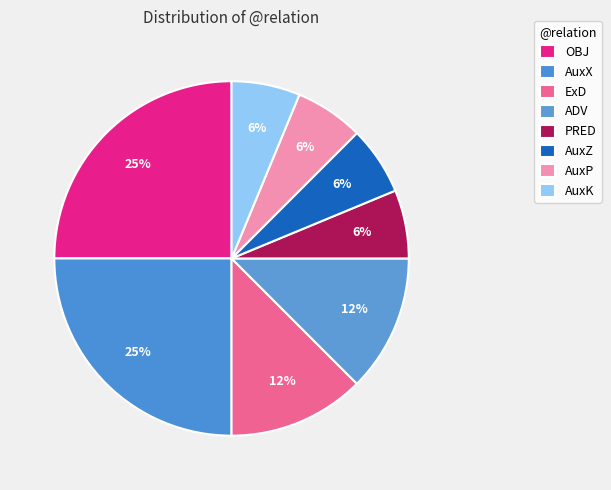

Count the number of slices in the pie.

8